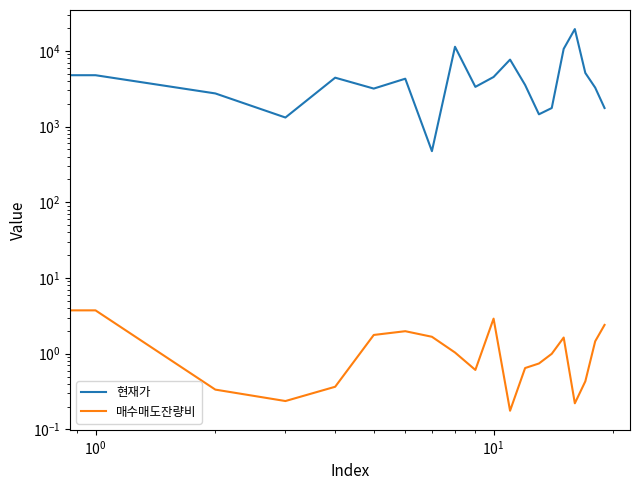

At which label does 매수매도잔량비 reach its minimum?

11